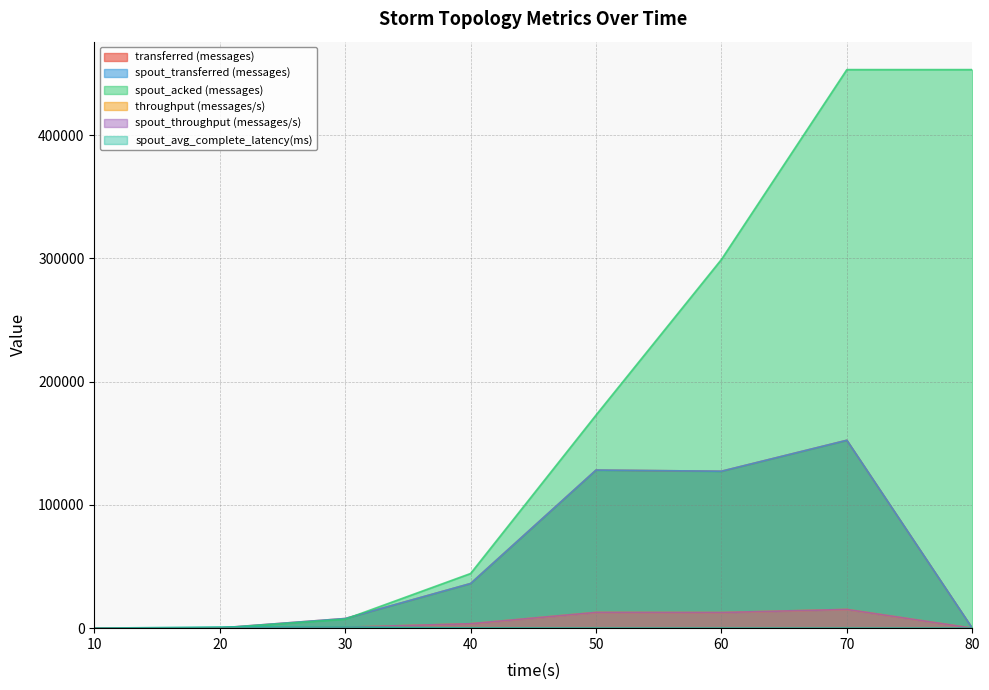

Reading left to right, extract all data points from this chart.

transferred (messages): 0.0	180.0	7820.0	36220.0	128240.0	127300.0	152420.0	0.0
spout_transferred (messages): 0.0	180.0	7820.0	36220.0	128240.0	127300.0	152420.0	0.0
spout_acked (messages): 0.0	80.0	7300.0	44340.0	172840.0	299100.0	453080.0	453080.0
throughput (messages/s): 0.0	17.0	773.0	3607.0	12792.0	12681.0	15211.0	0.0
spout_throughput (messages/s): 0.0	17.0	773.0	3607.0	12792.0	12681.0	15211.0	0.0
spout_avg_complete_latency(ms): 0.0	1013.5	967.5	185.8	54.0	36.6	31.6	31.6